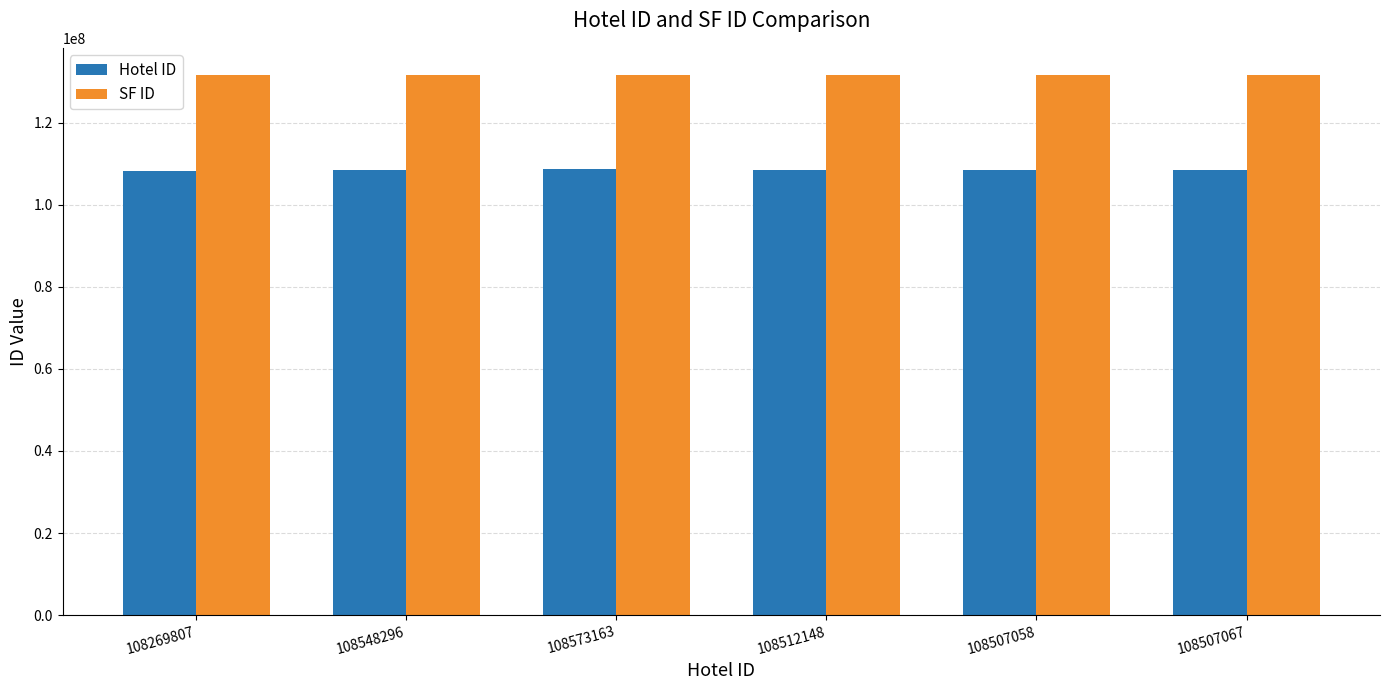

Rank the series by their maximum value, from highest to lowest.

SF ID, Hotel ID